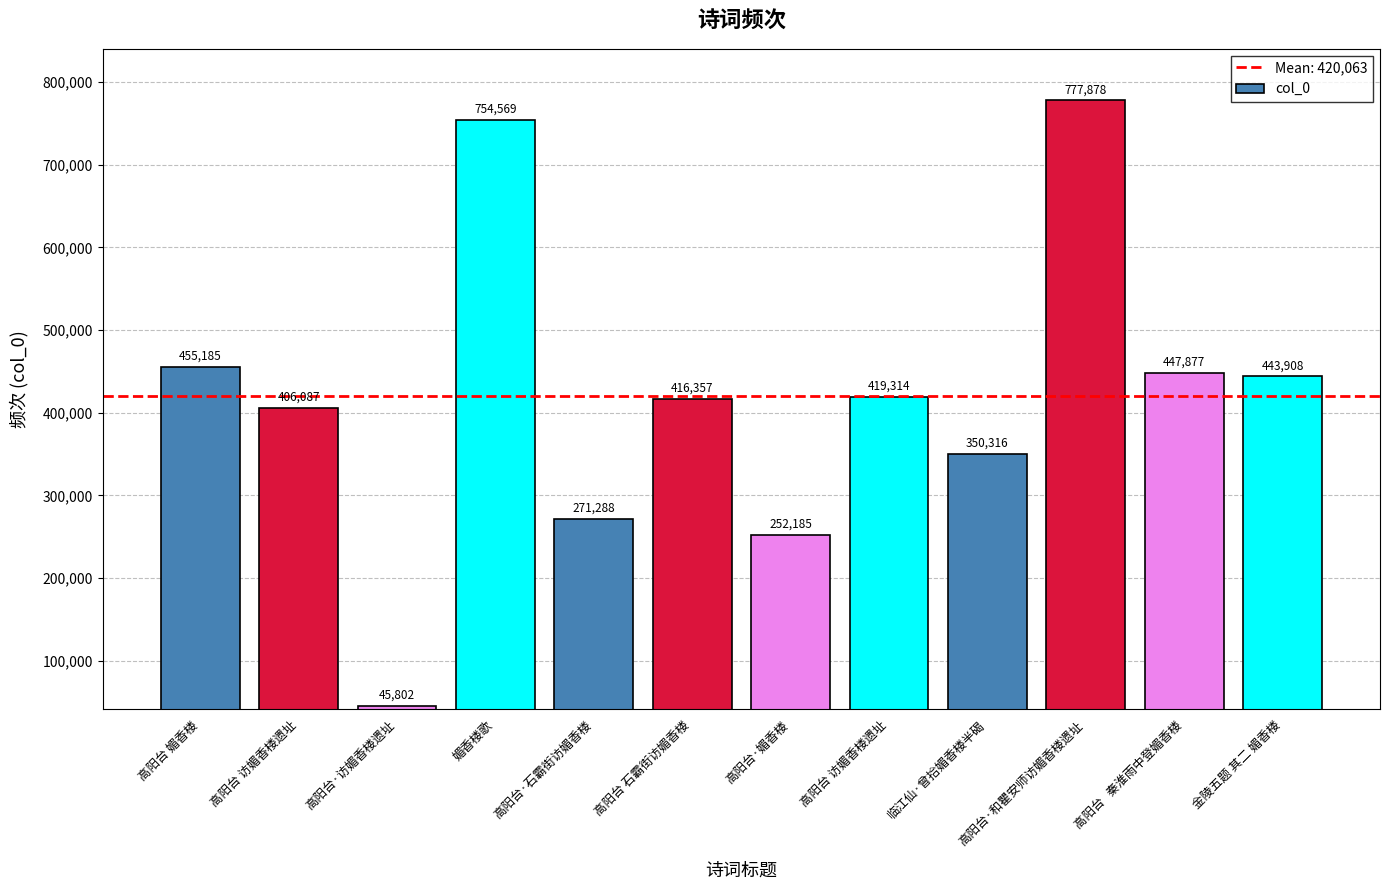

What is the label of the 6th bar from the left?

高阳台 石霸街访媚香楼